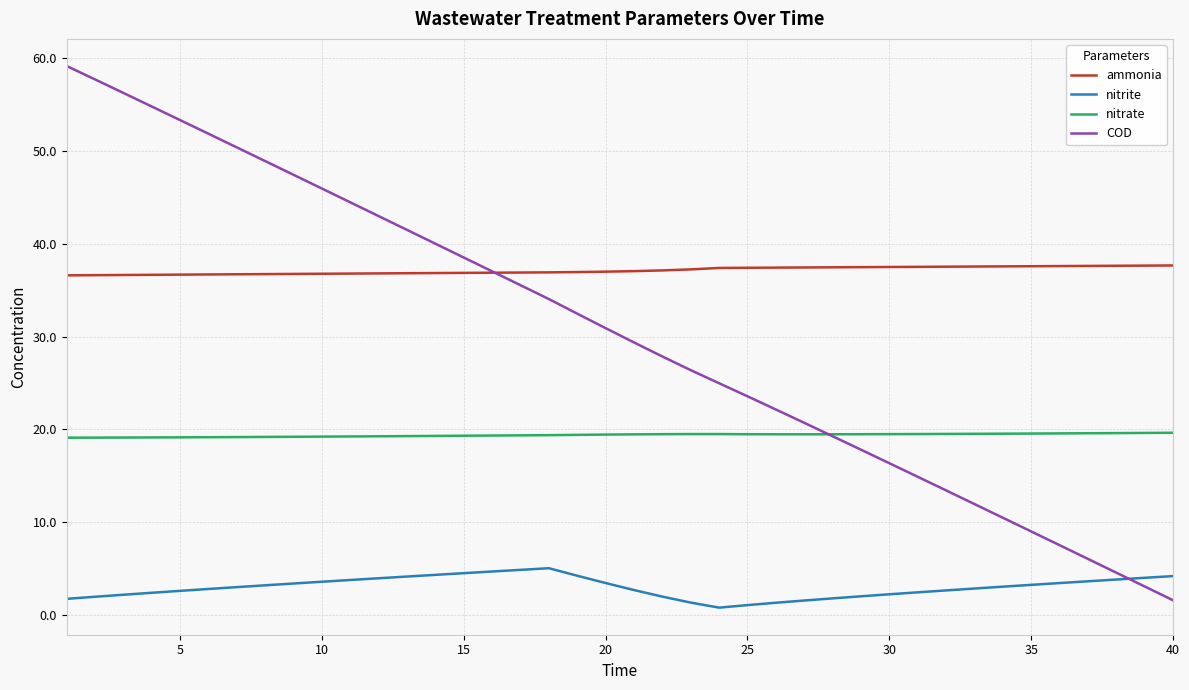

True or false: nitrate and nitrite cross at least once.

False